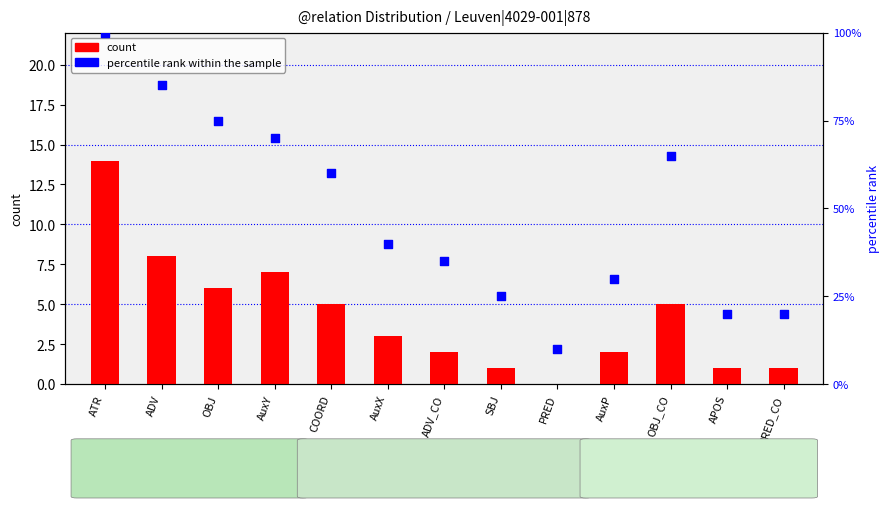

Is the value of count at ADV greater than the value of percentile rank within the sample at AuxX?

No